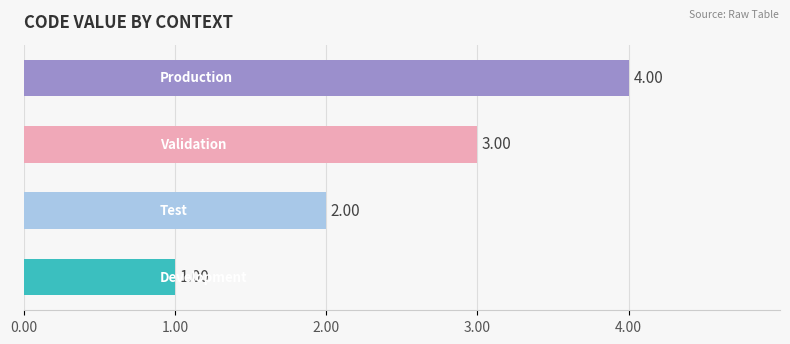

What is the sum of all values?

10